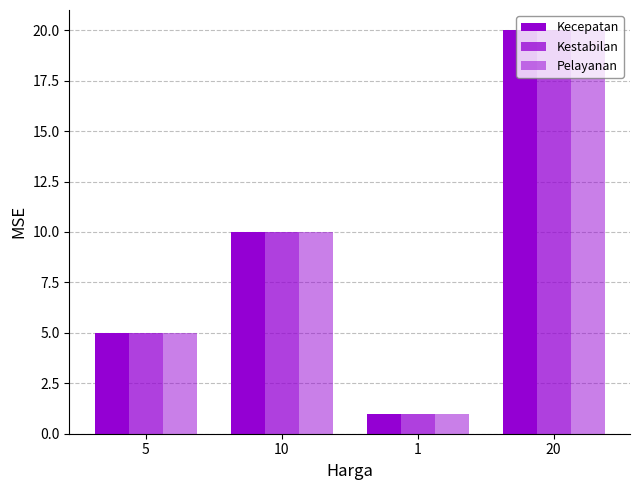

What is the average value of the Pelayanan series?

9